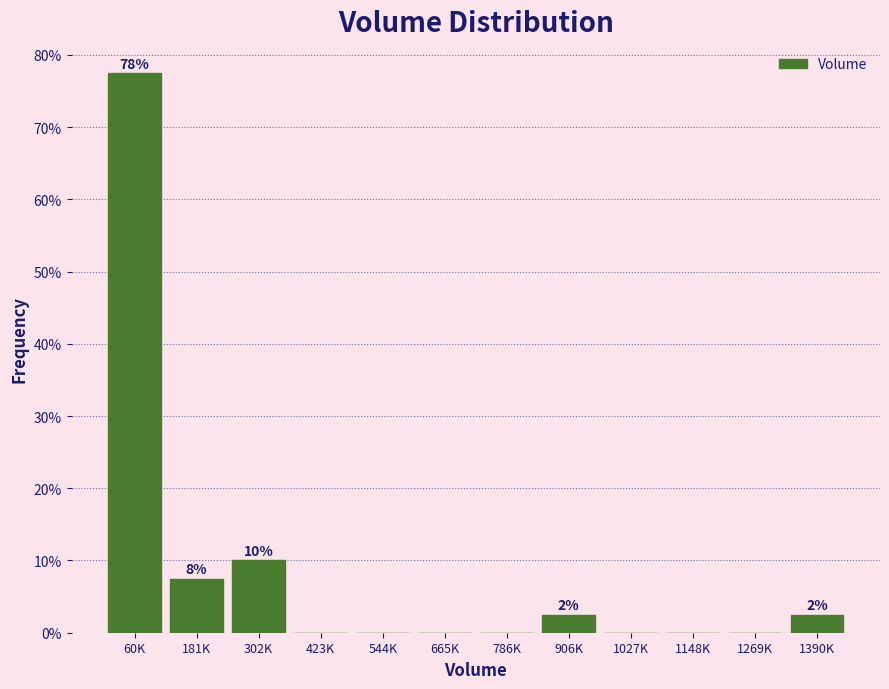

Reading right to left, list all the values displayed in this chart.

1390K=2.5	1269K=0.0	1148K=0.0	1027K=0.0	906K=2.5	786K=0.0	665K=0.0	544K=0.0	423K=0.0	302K=10.0	181K=7.5	60K=77.5